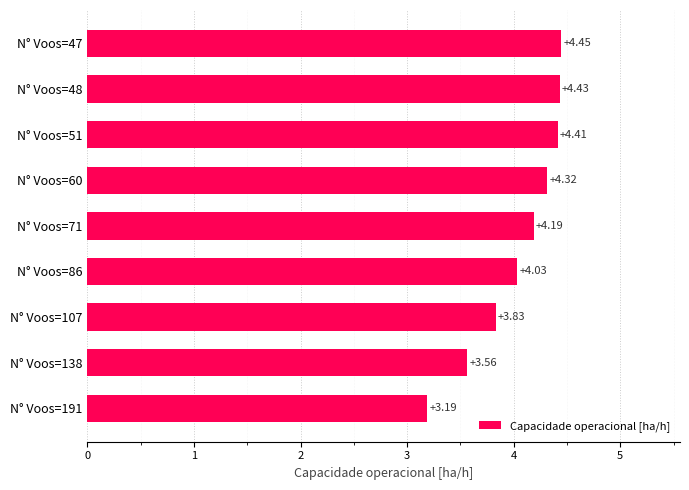

What is the difference between the second highest and minimum values?

1.2